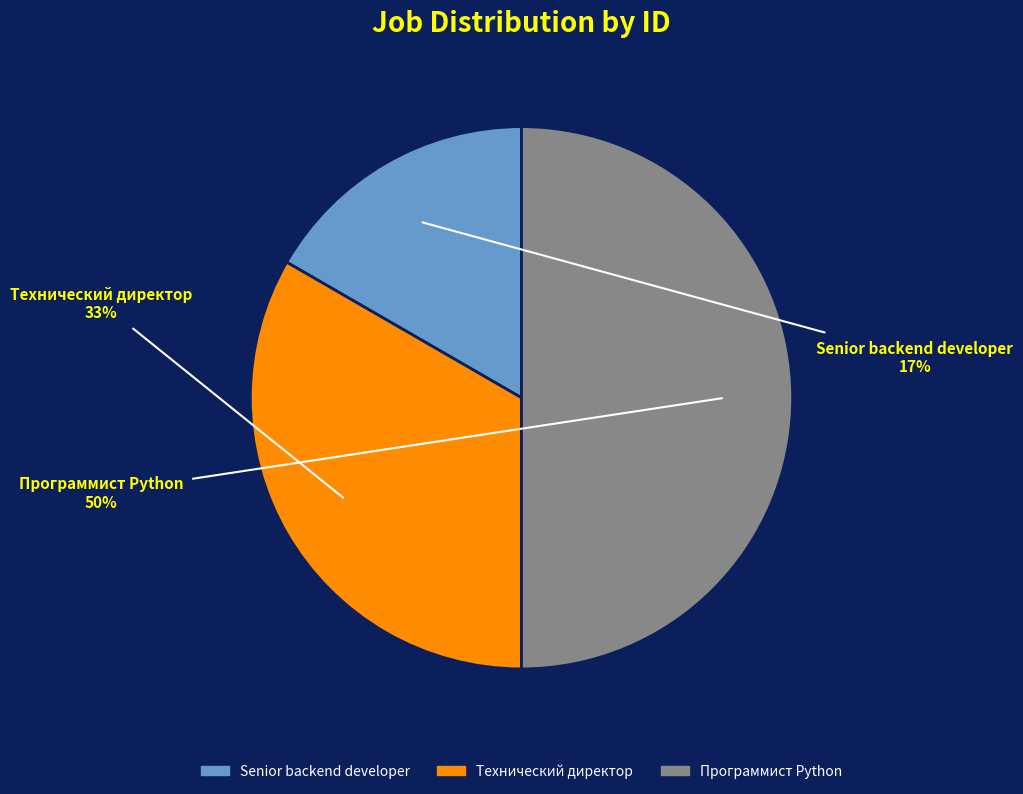

To the nearest percent, what is the difference between the largest and smallest slice percentages?

33%